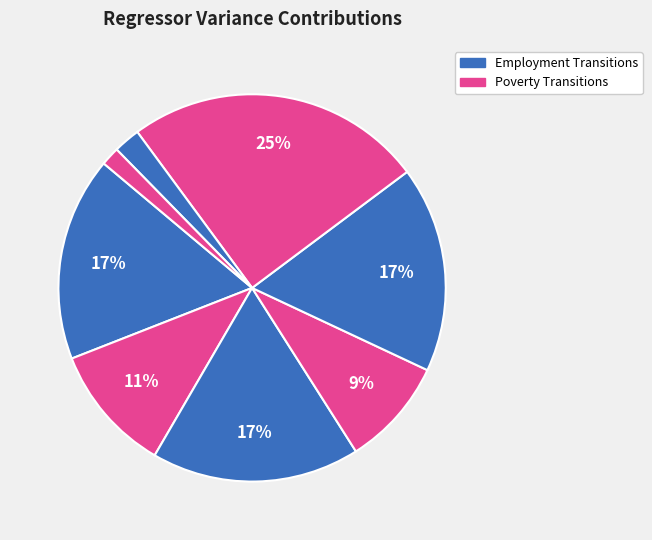

Rank the categories by value from highest to lowest.

PersistentPoverty, PersistentUnemployed, PovertyToNonPoverty, EmployedToUnemployed, UnemployedToEmployed, NonPovertyToPoverty, RealIncomeChange, RealIncomeDecrease_D